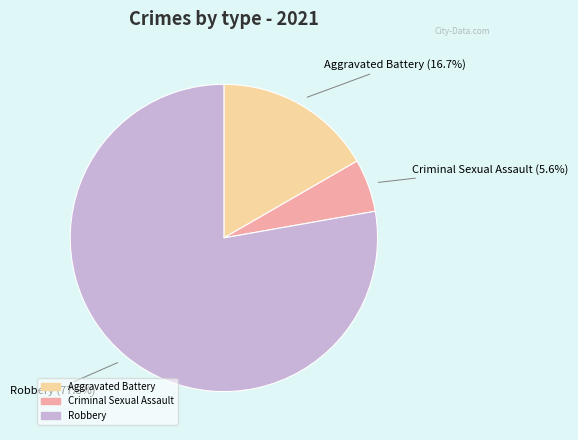

Does any single category account for the majority?

Yes